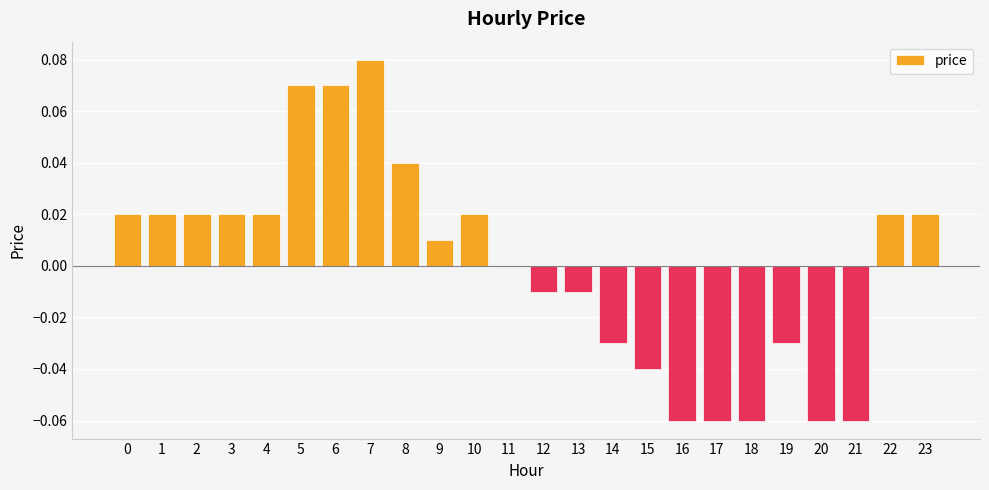

The value at 22 is 0.0. True or false?

True